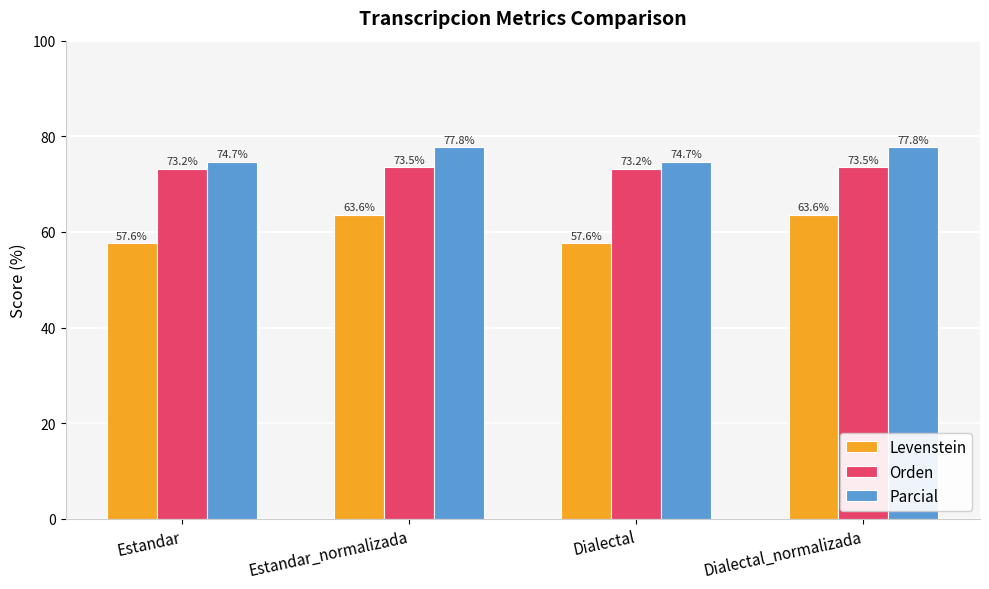

Rank the series at Estandar_normalizada from highest to lowest value.

Parcial, Orden, Levenstein